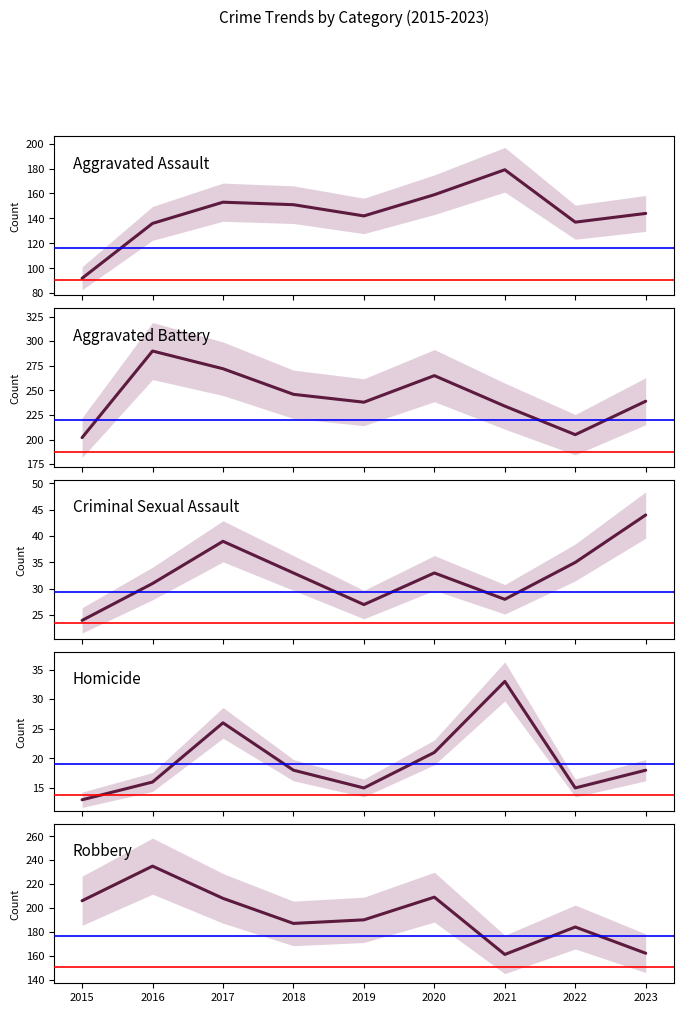

True or false: Aggravated Assault and Homicide intersect in this chart.

False